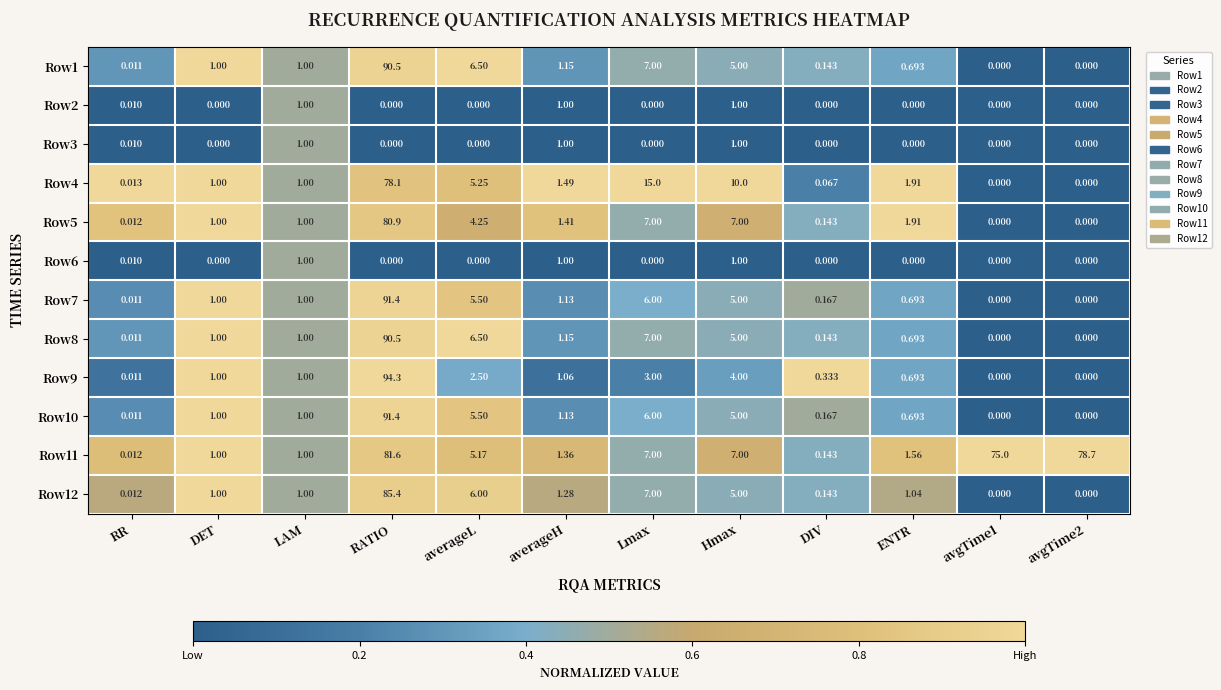

Which series has the widest spread of values?

Row9